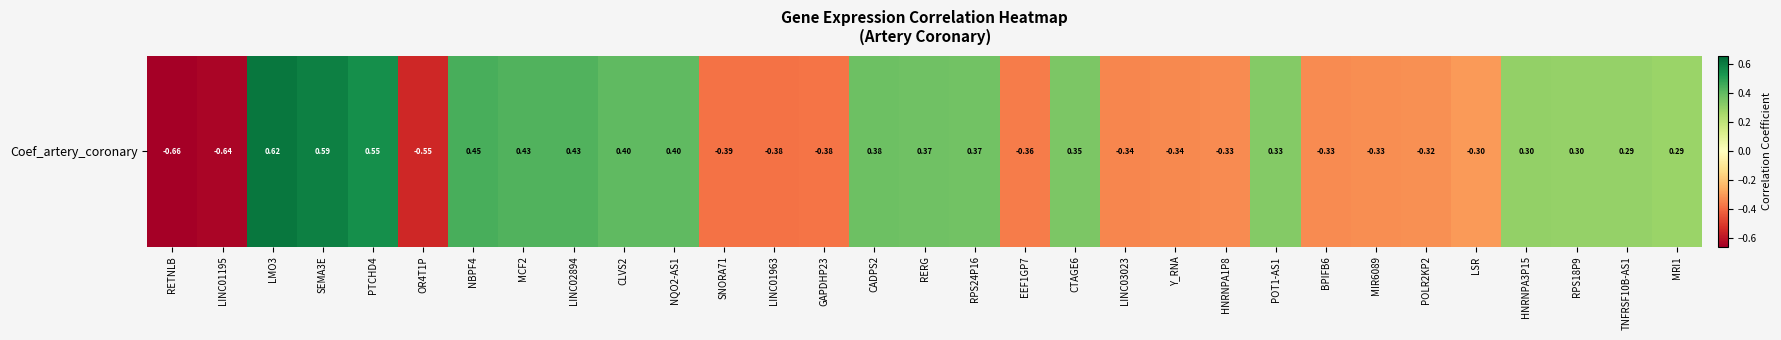

List the labels in order of value, largest first.

LMO3, SEMA3E, PTCHD4, NBPF4, MCF2, LINC02894, CLVS2, NQO2-AS1, CADPS2, RERG, RPS24P16, CTAGE6, POT1-AS1, HNRNPA3P15, RPS18P9, TNFRSF10B-AS1, MRI1, LSR, POLR2KP2, MIR6089, BPIFB6, HNRNPA1P8, Y_RNA, LINC03023, EEF1GP7, GAPDHP23, LINC01963, SNORA71, OR4T1P, LINC01195, RETNLB